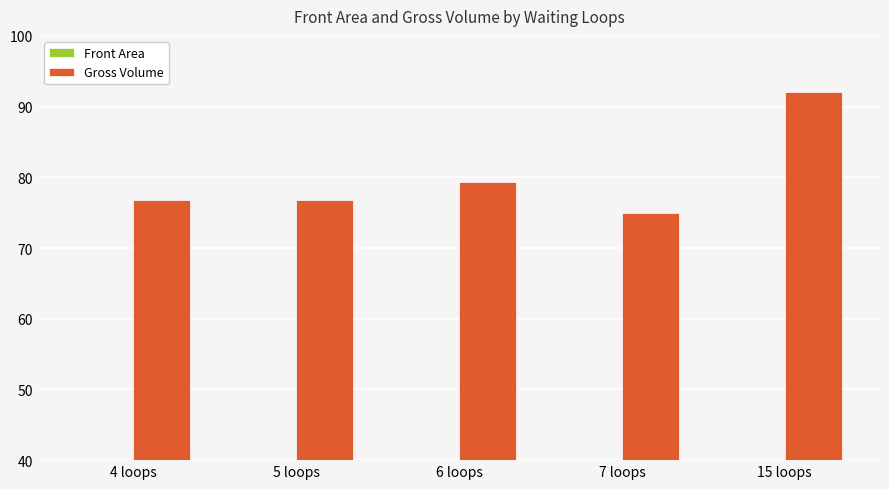

How many series are shown in this chart?

2